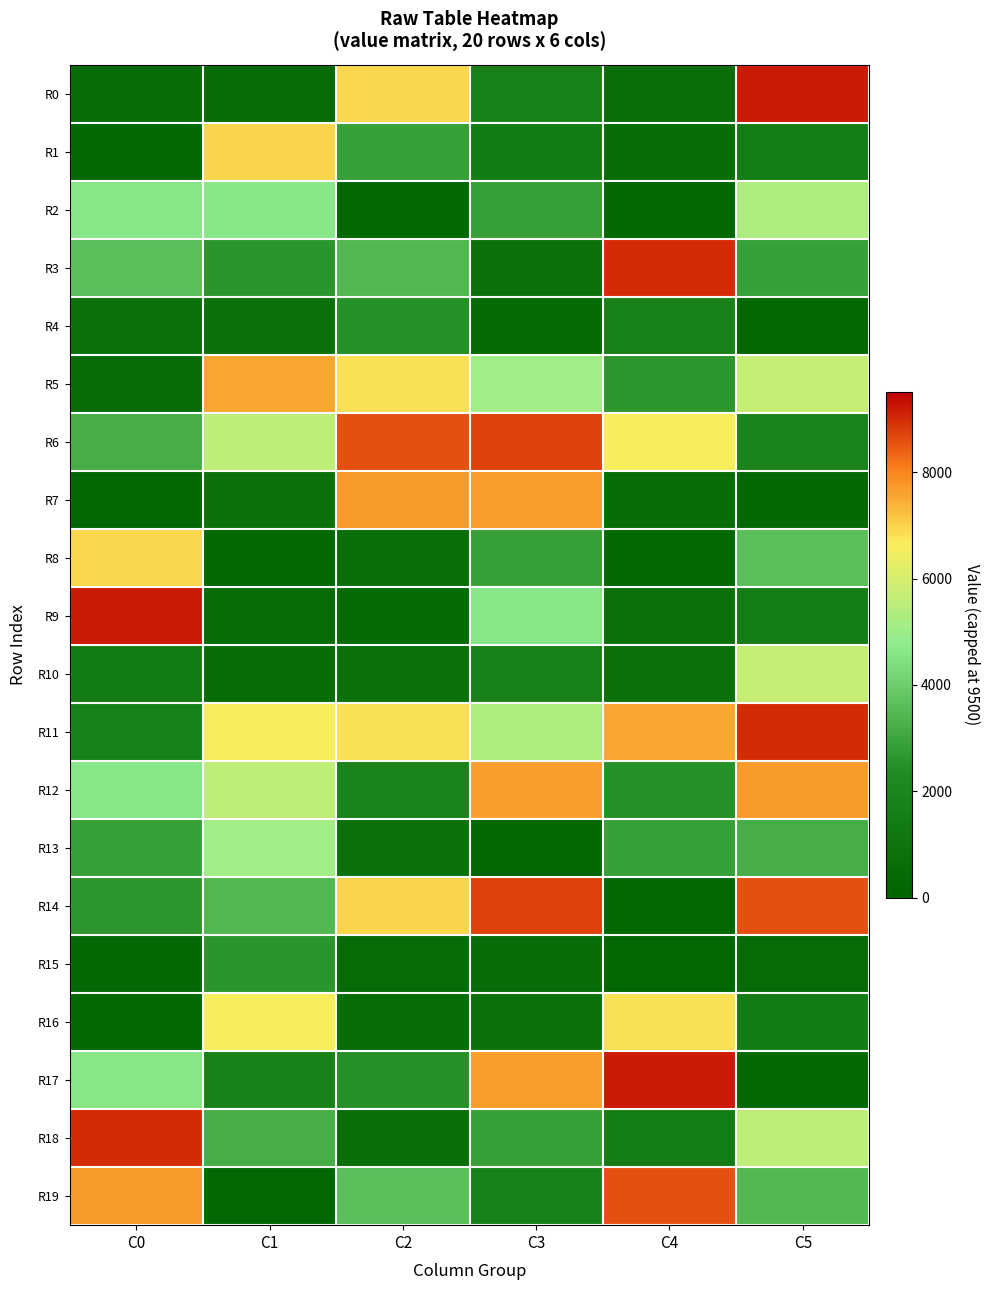

Count the number of data series in this chart.

20